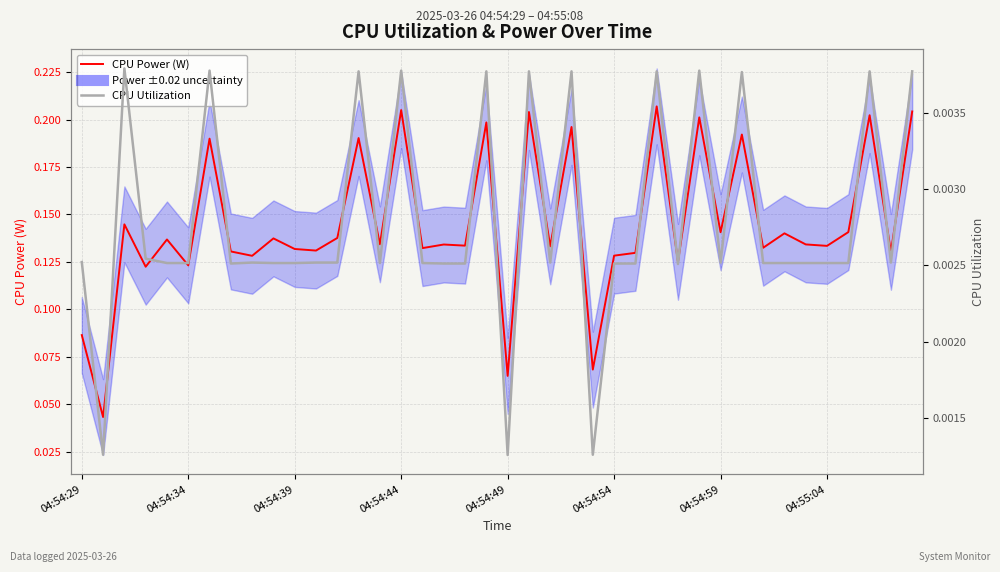

Rank the series by their average value, from lowest to highest.

CPU Utilization, CPU Power (W)